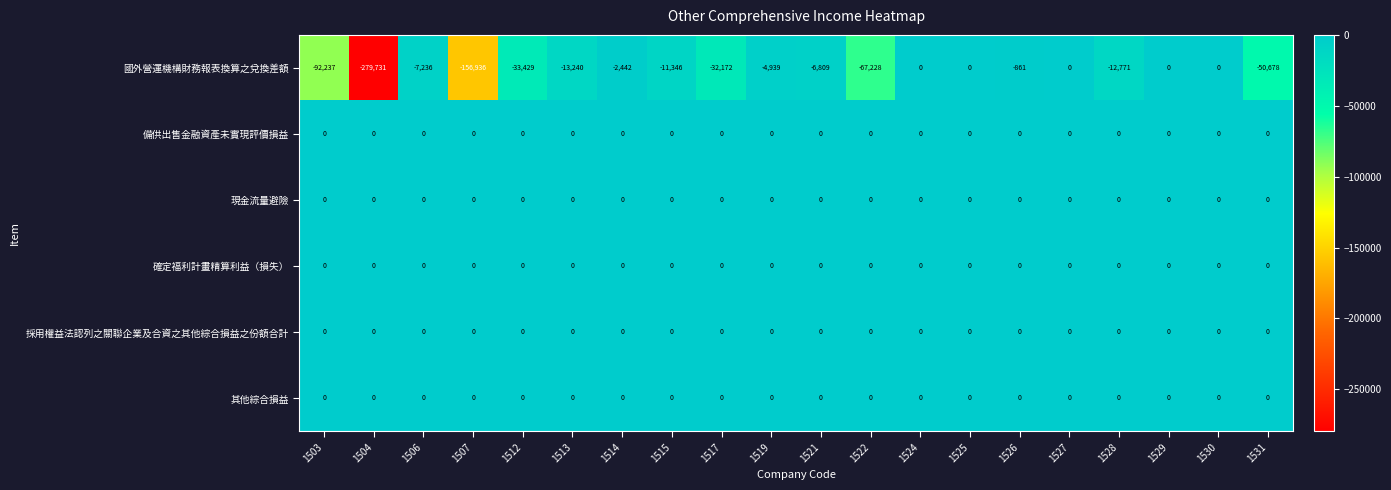

What is the total value across all series at 1526?

-861